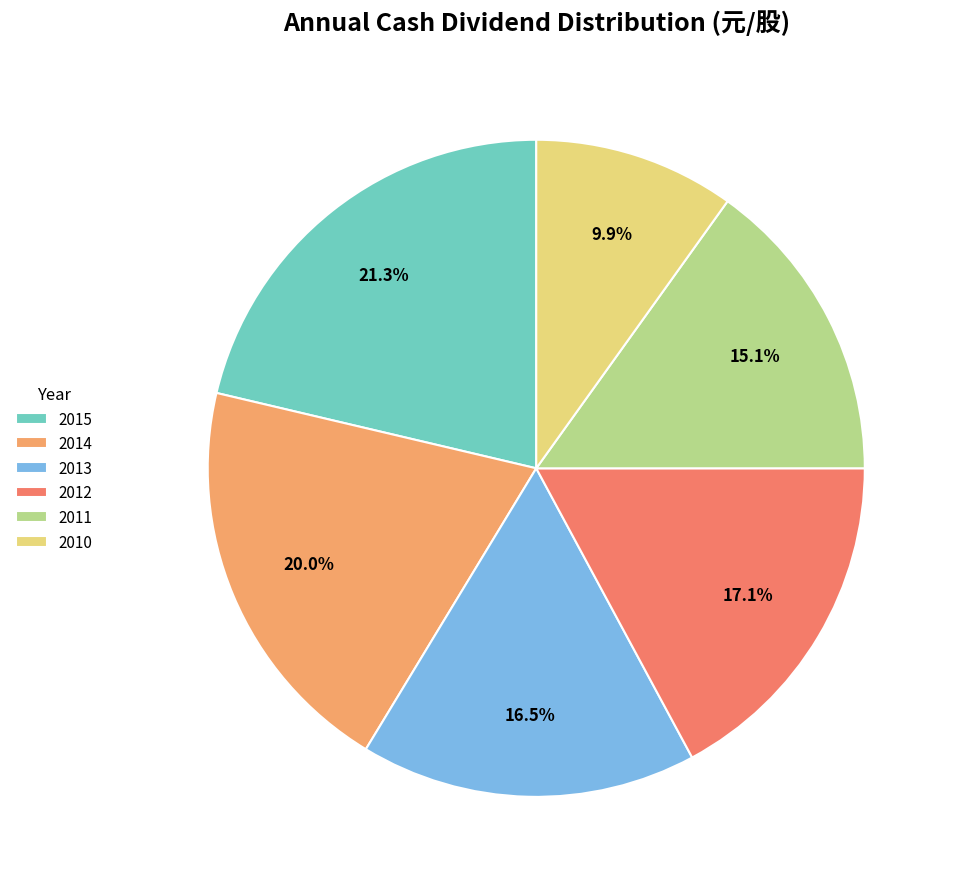

How many slices are in this pie chart?

6